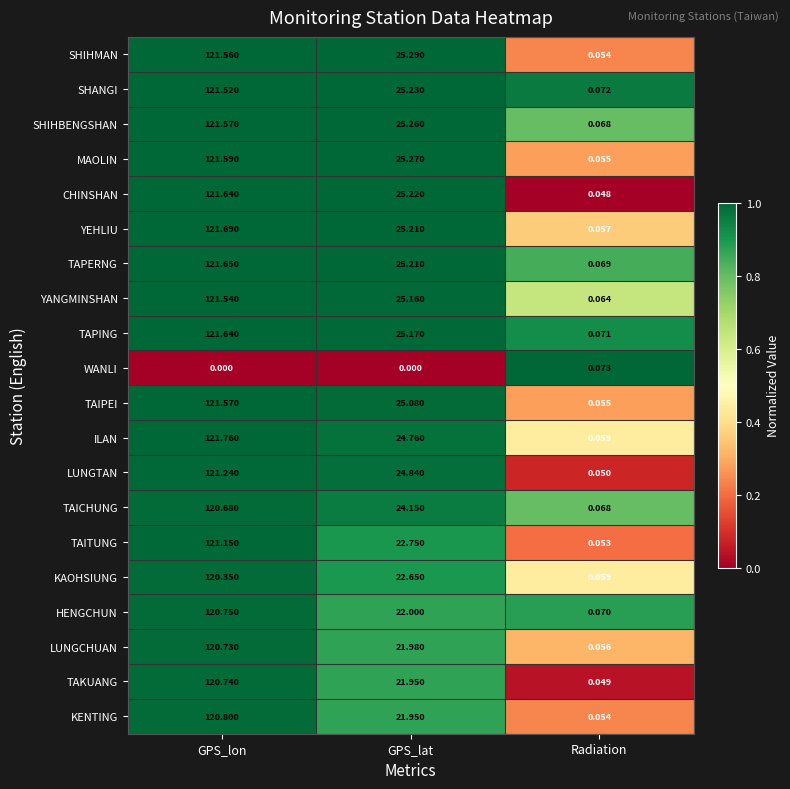

Which series changed the most between GPS_lon and Radiation?

ILAN